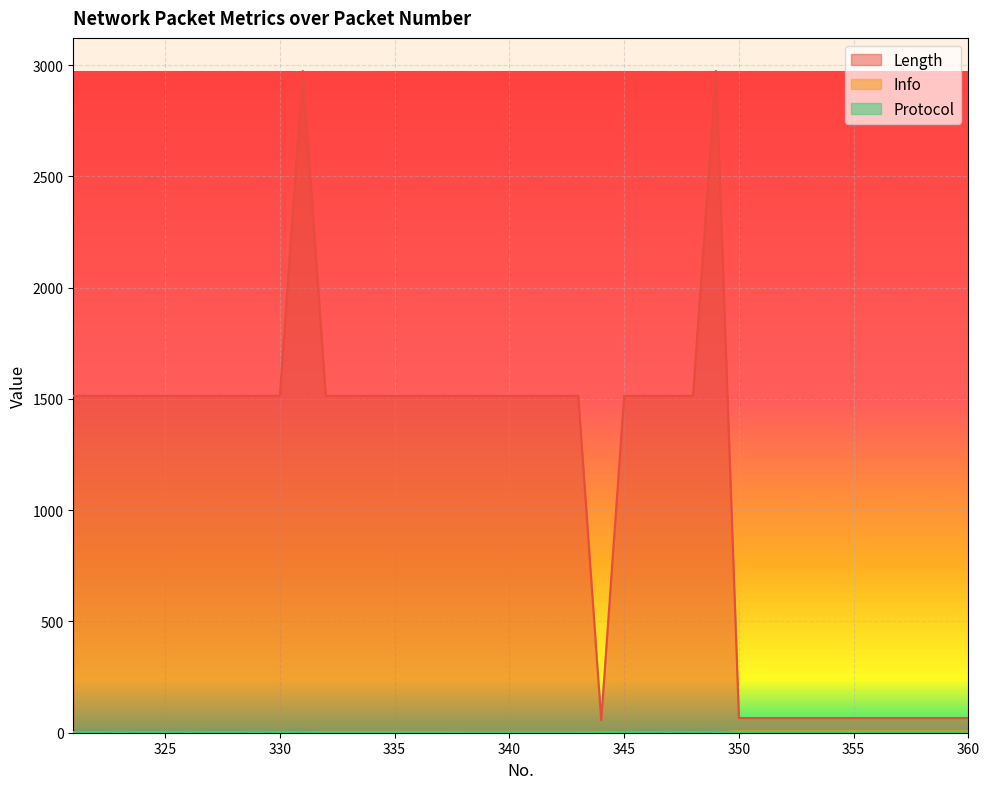

Which series has the largest total across all categories?

Length